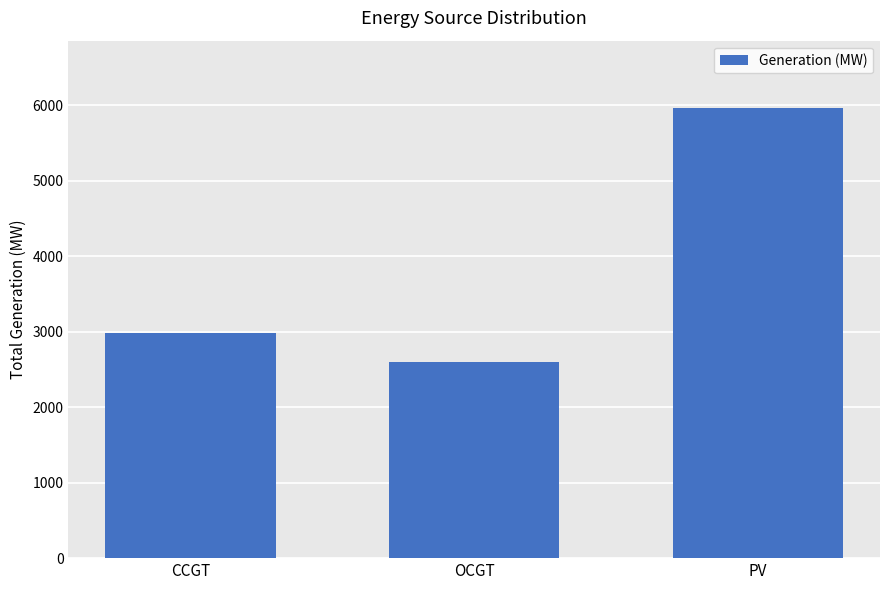

What is the value of the 1st bar from the left?

2979